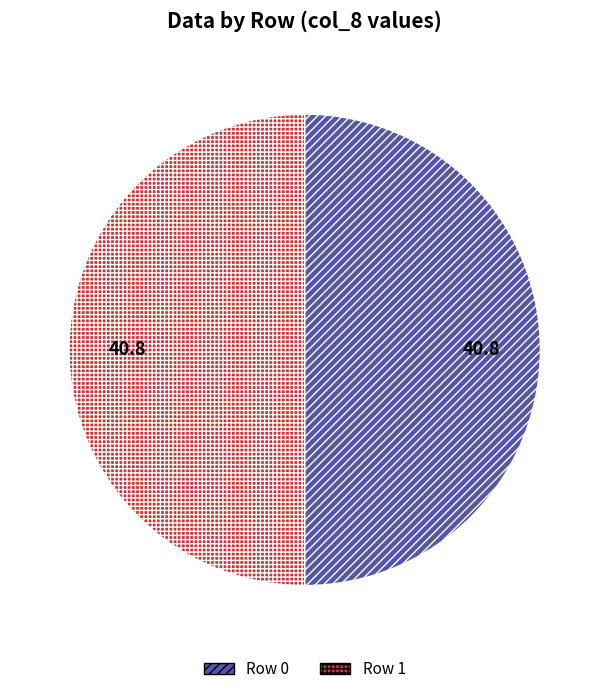

Is it true that Row 1 is 50% of the pie?

True